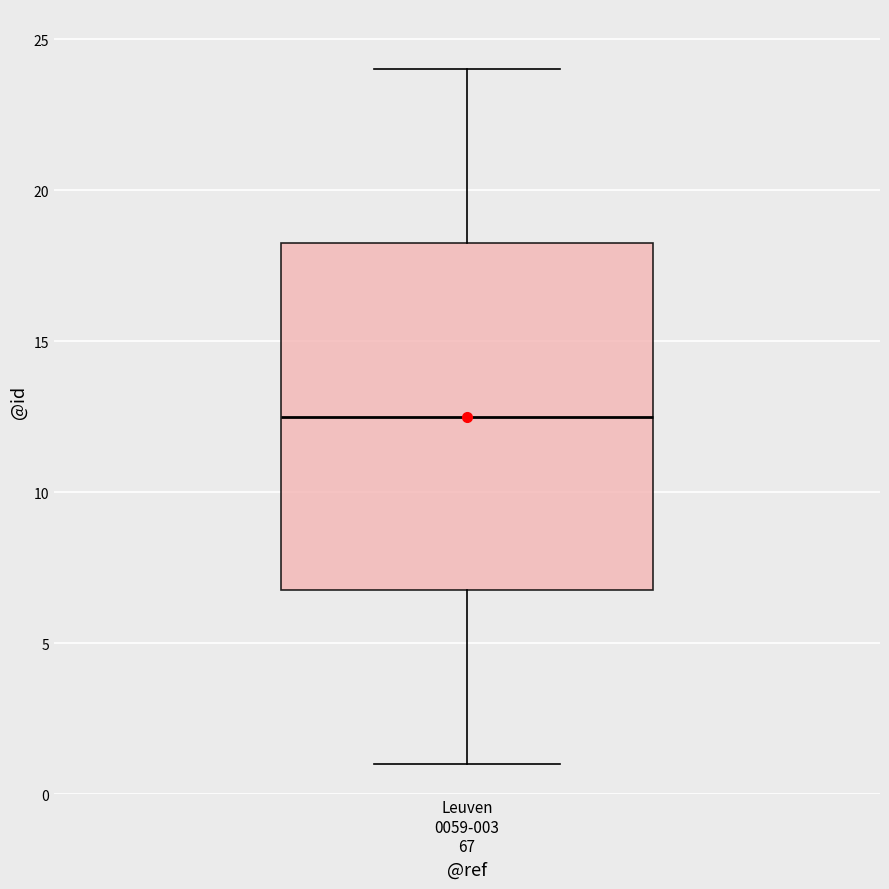

Read this box plot against the y-axis: the position of the median line, the range covered by the box, and the ends of both whiskers. The values are not printed on the chart, so give them approximately, as read against the axis.

median 12.5, box 7.0 to 18.5, whiskers 1.0 to 24.0